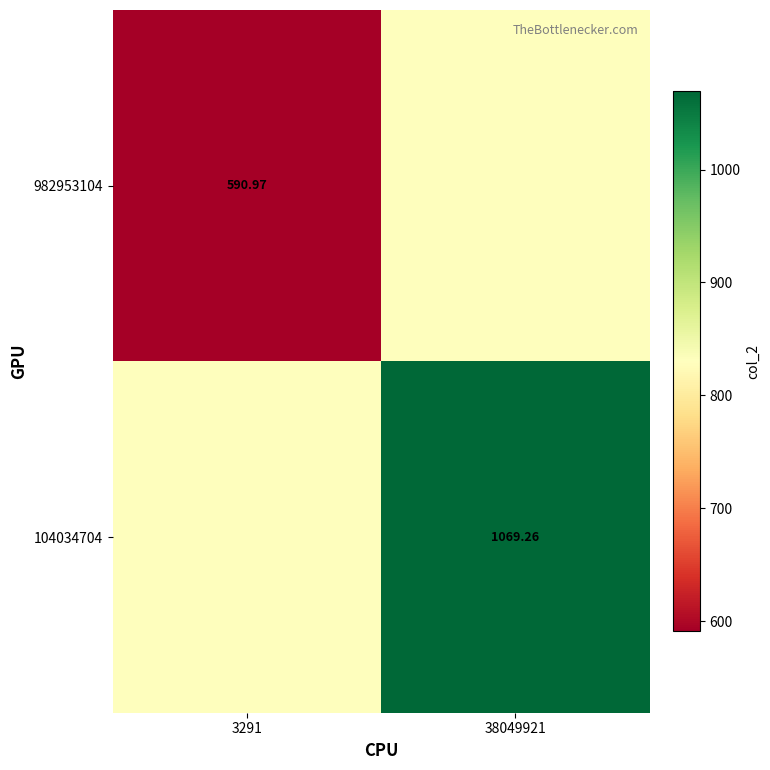

Is the value of 982953104 at 3291 greater than the value of 104034704 at 38049921?

No